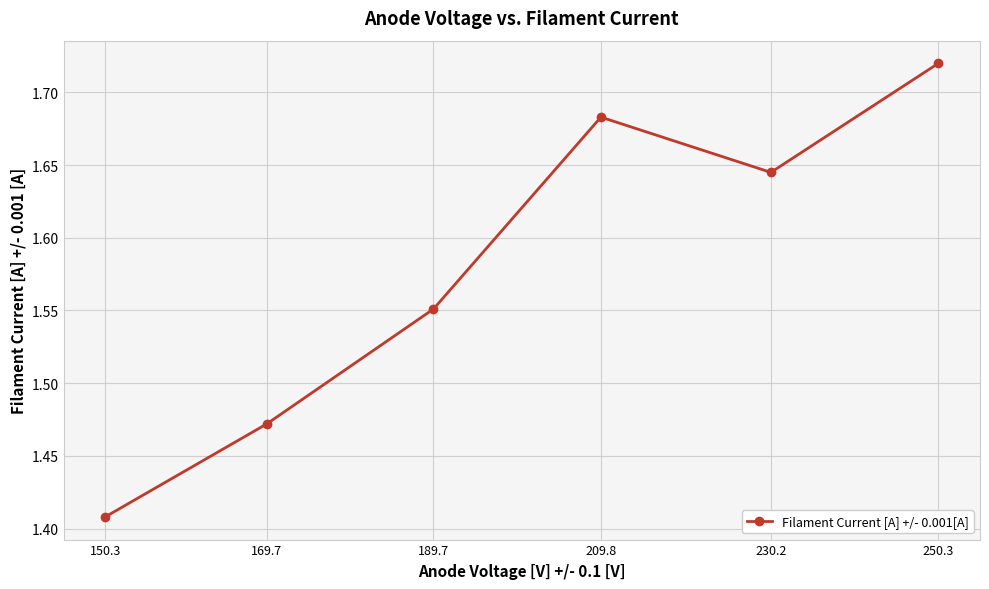

At which category does the chart reach its peak across all series?

250.3